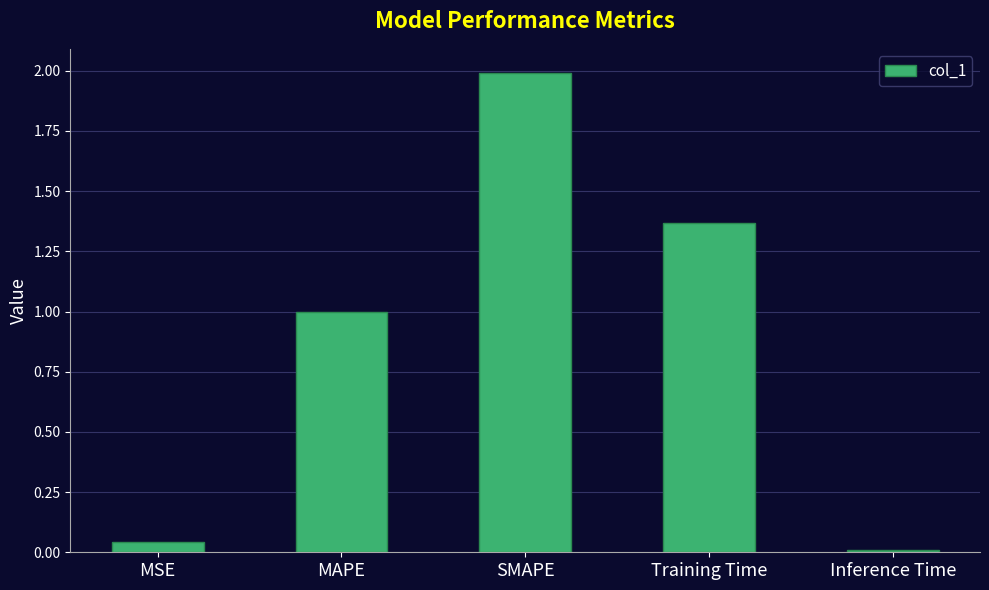

Between SMAPE and Training Time, which is larger?

SMAPE